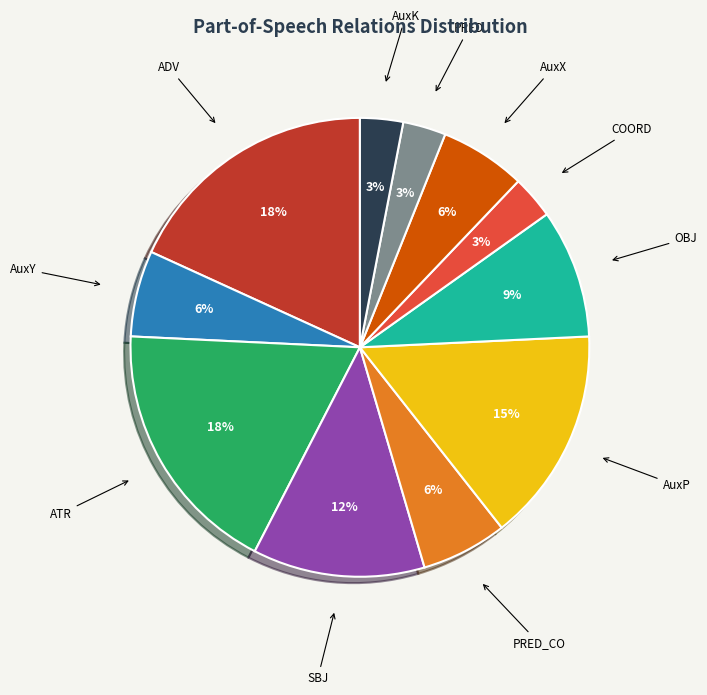

How many slices are in this pie chart?

11